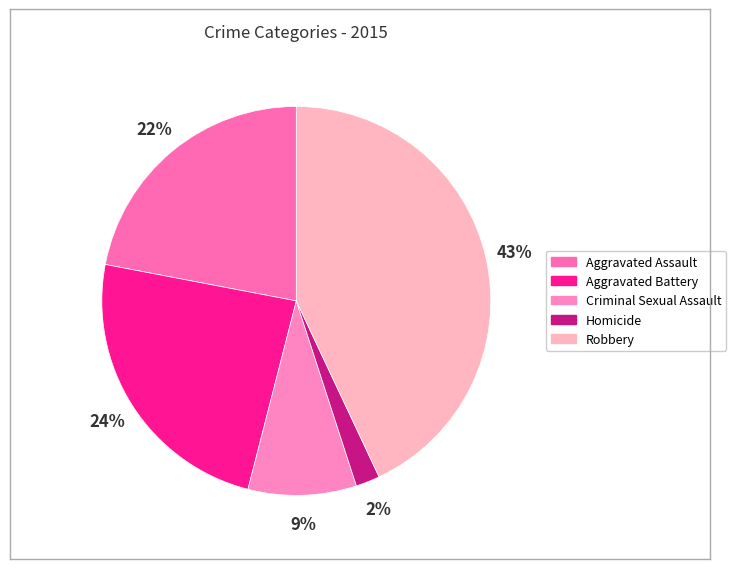

Which slice is the smallest?

Homicide